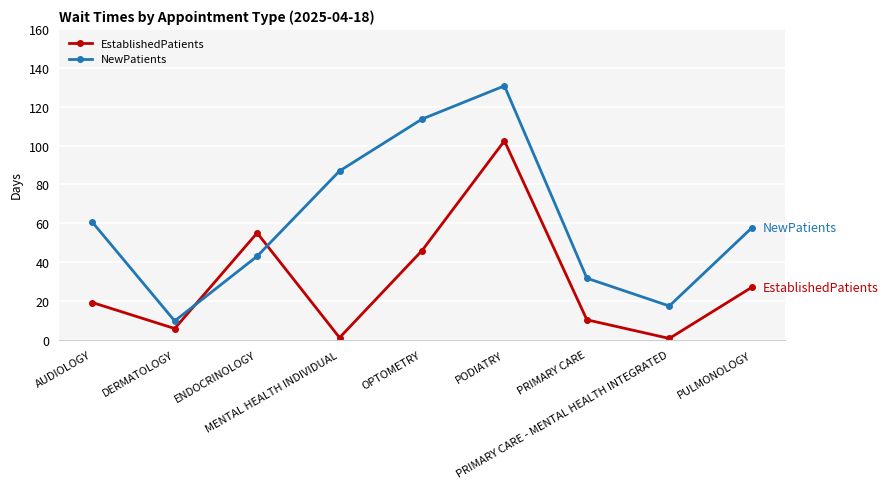

How many values in the EstablishedPatients series exceed 19?

5